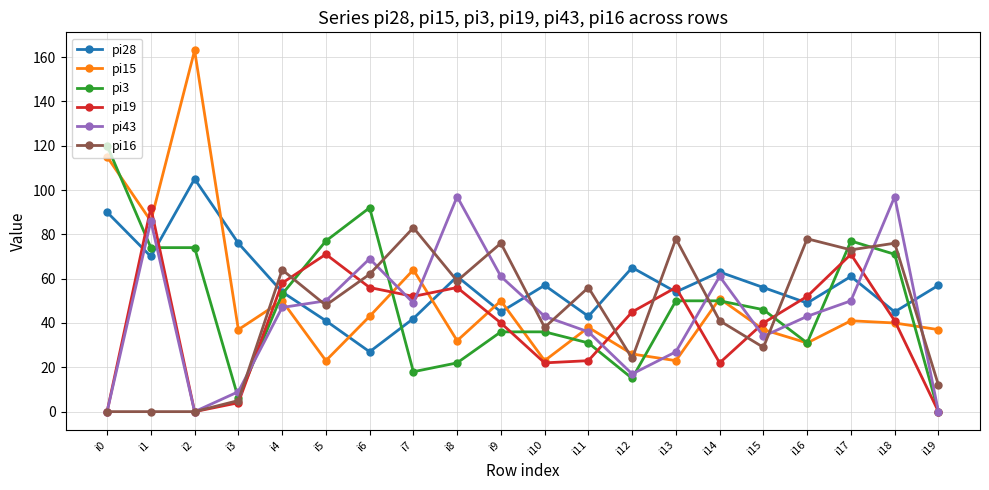

After their last crossing, which series has the higher values: pi15 or pi43?

pi15